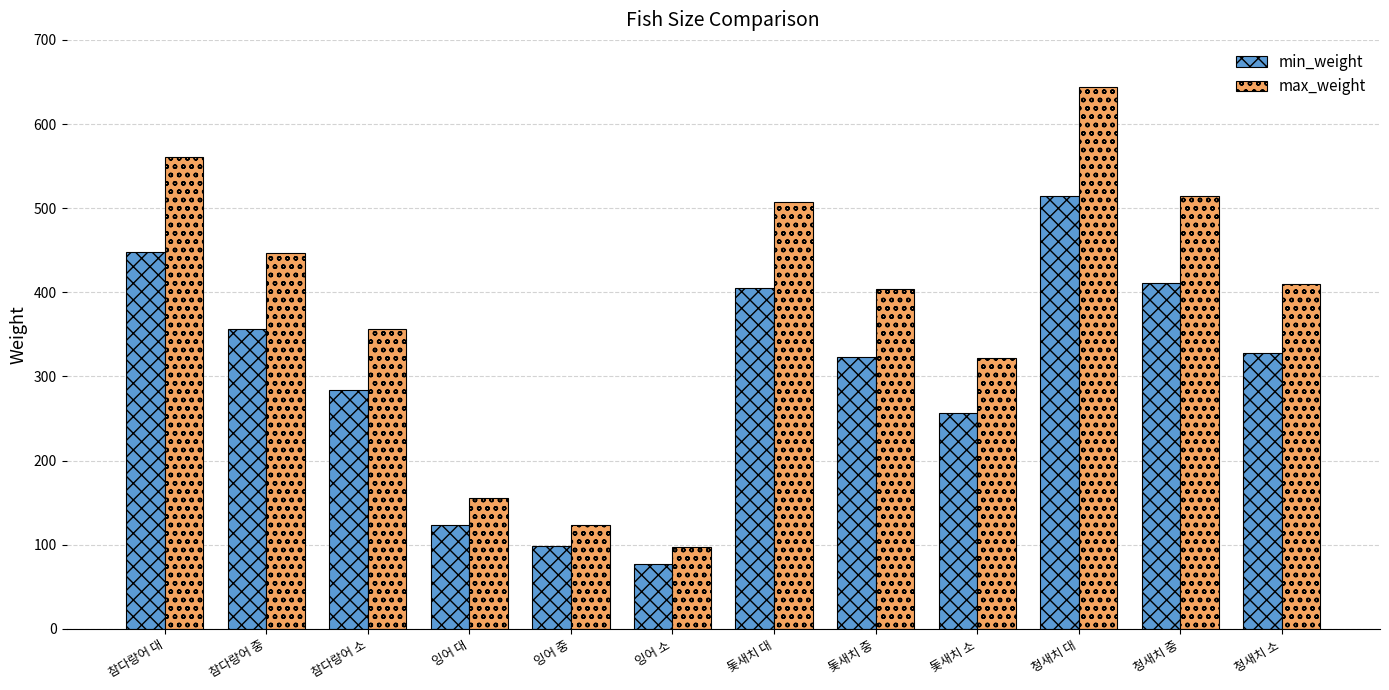

Rank the series at 참다랑어 소 from highest to lowest value.

max_weight, min_weight